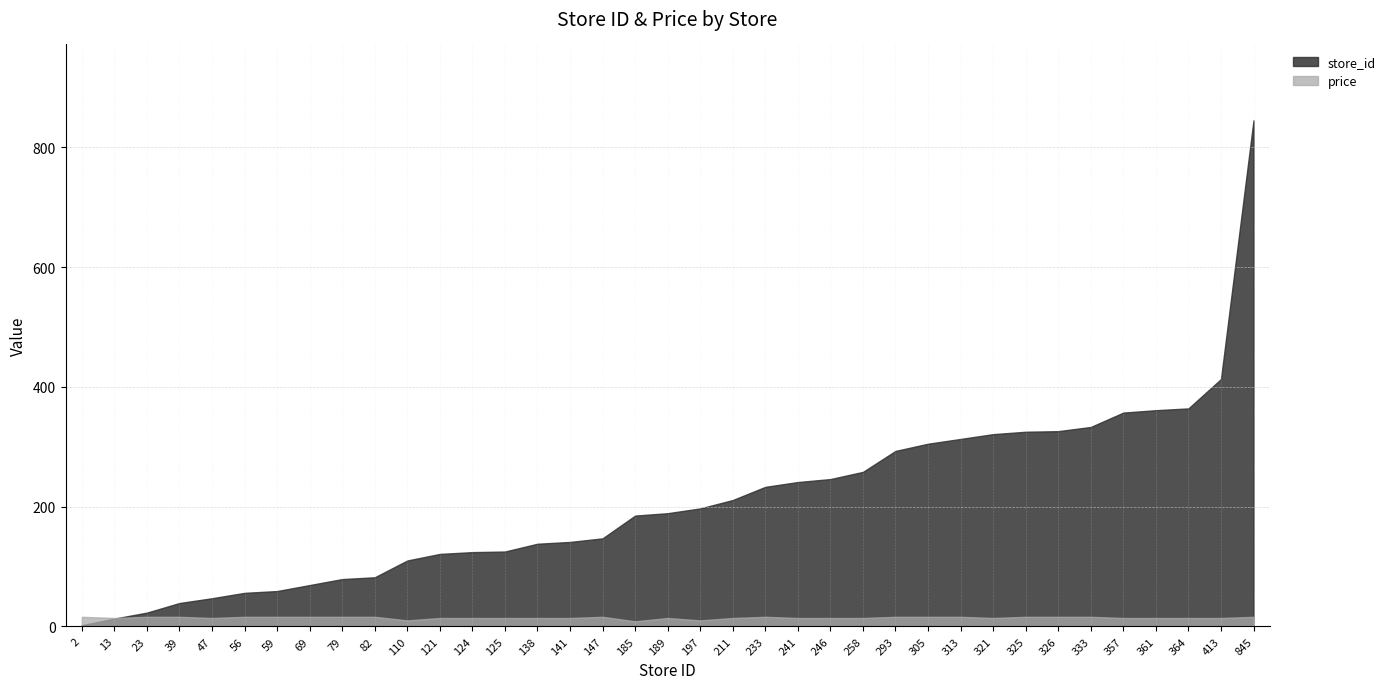

What is the value of the price point at the 36th from the left?

14.0